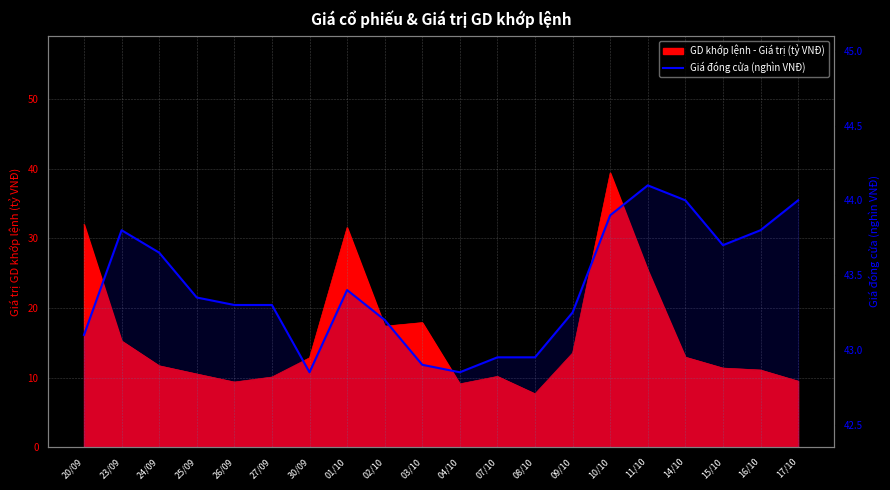

List the labels in order of value, smallest first.

30/09, 04/10, 03/10, 07/10, 08/10, 20/09, 02/10, 09/10, 26/09, 27/09, 25/09, 01/10, 24/09, 15/10, 23/09, 16/10, 10/10, 14/10, 17/10, 11/10